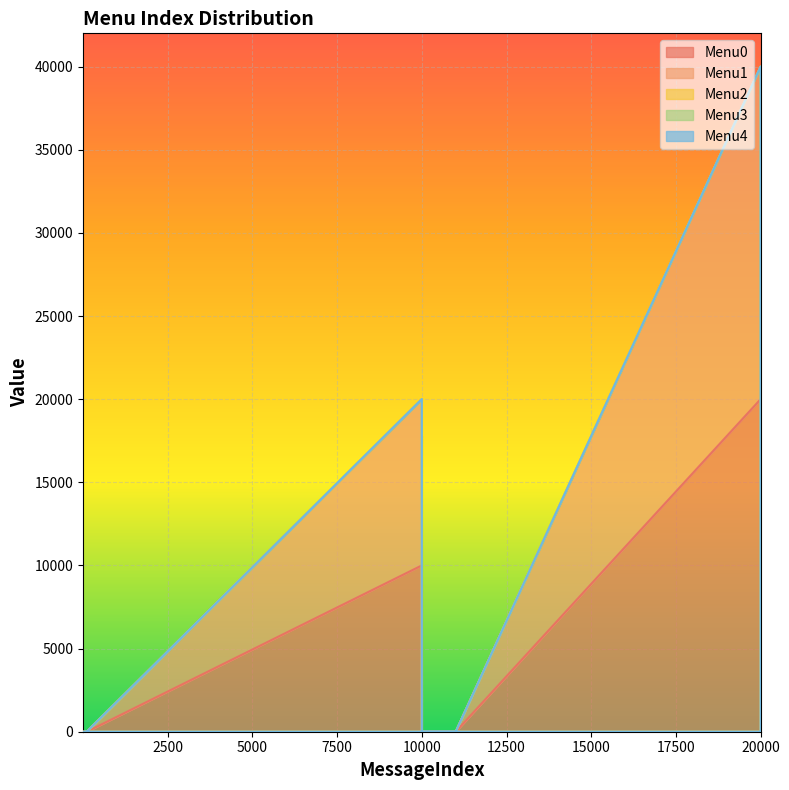

True or false: Menu4 and Menu1 intersect in this chart.

False